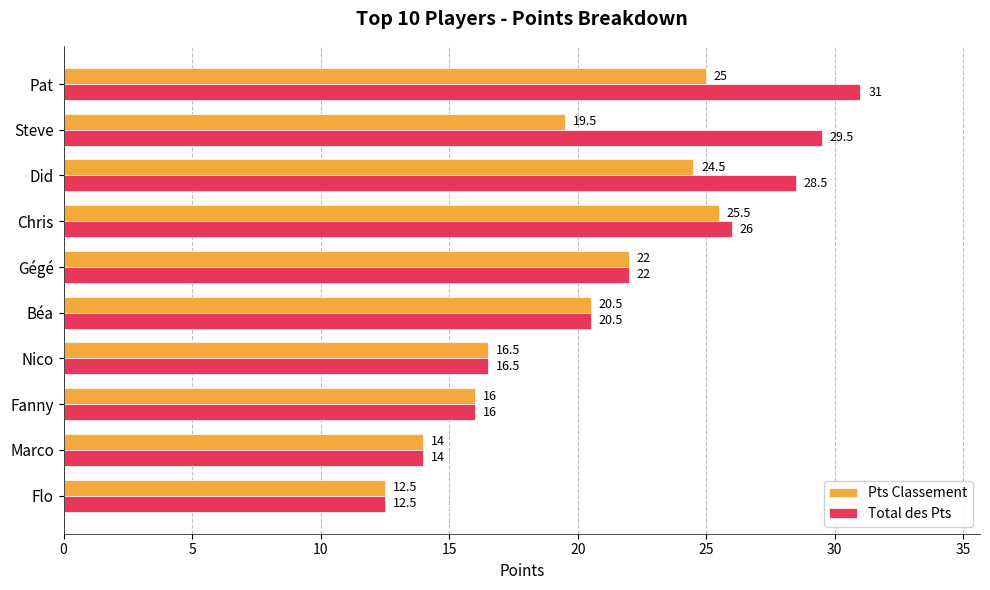

Which series changed the most between Pat and Chris?

Total des Pts